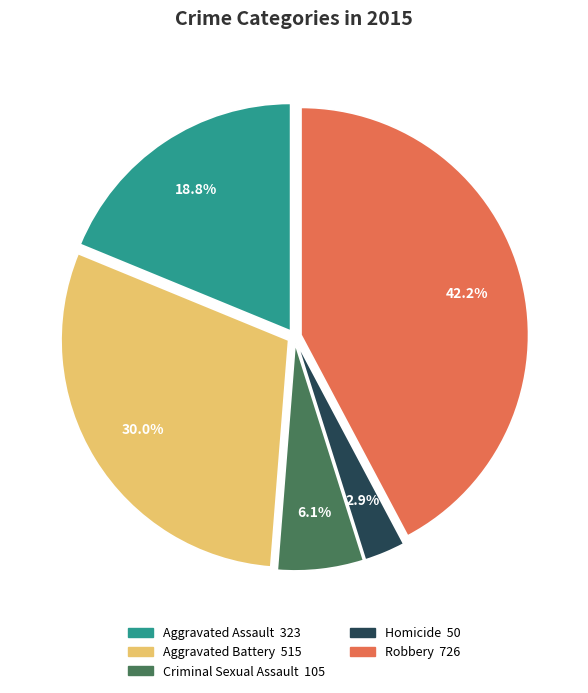

What is the ratio of the value at Robbery to the value at Aggravated Battery?

1.4